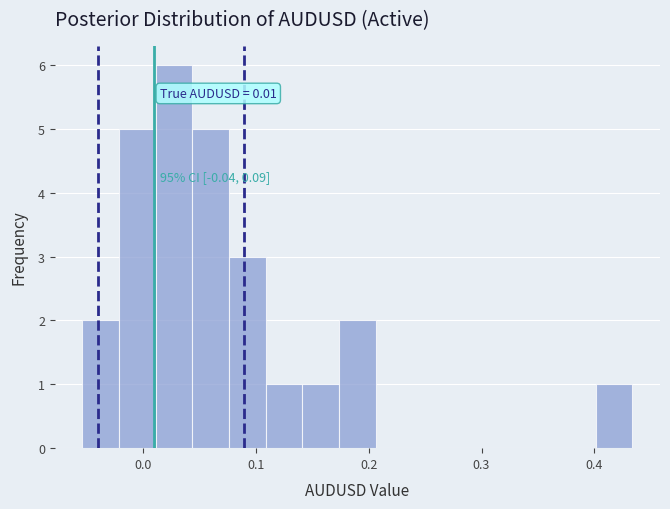

Read against the x-axis, roughly where is the centre of the tallest bar?

0.03